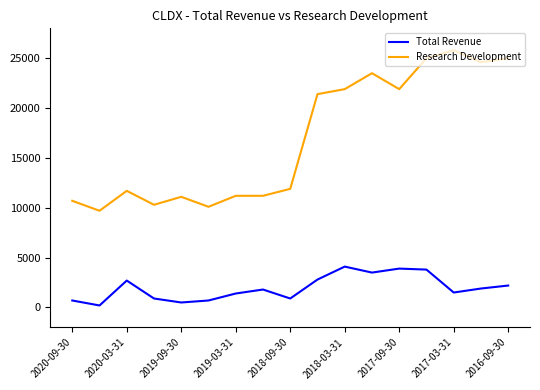

What is the maximum value for Total Revenue?

4100